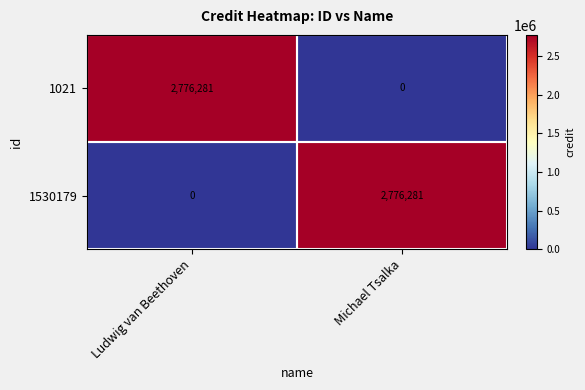

What is the spread (max minus min) of values at Ludwig van Beethoven?

2776281